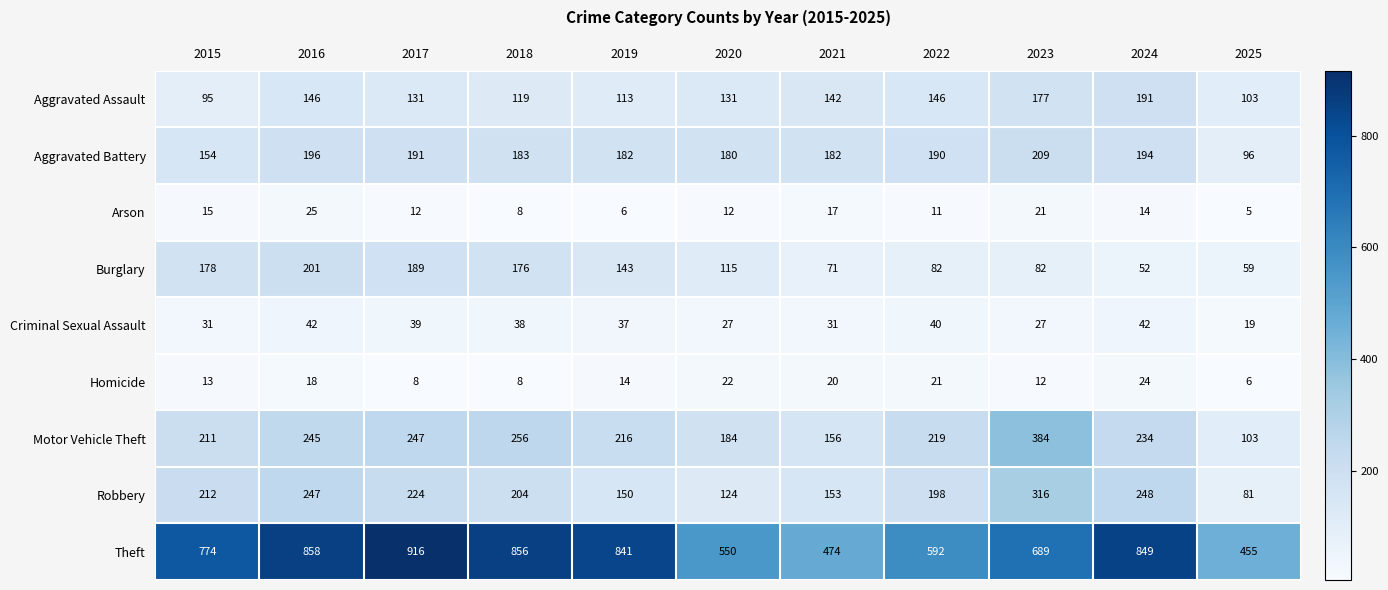

The value of Criminal Sexual Assault at 2019 is 20. True or false?

False